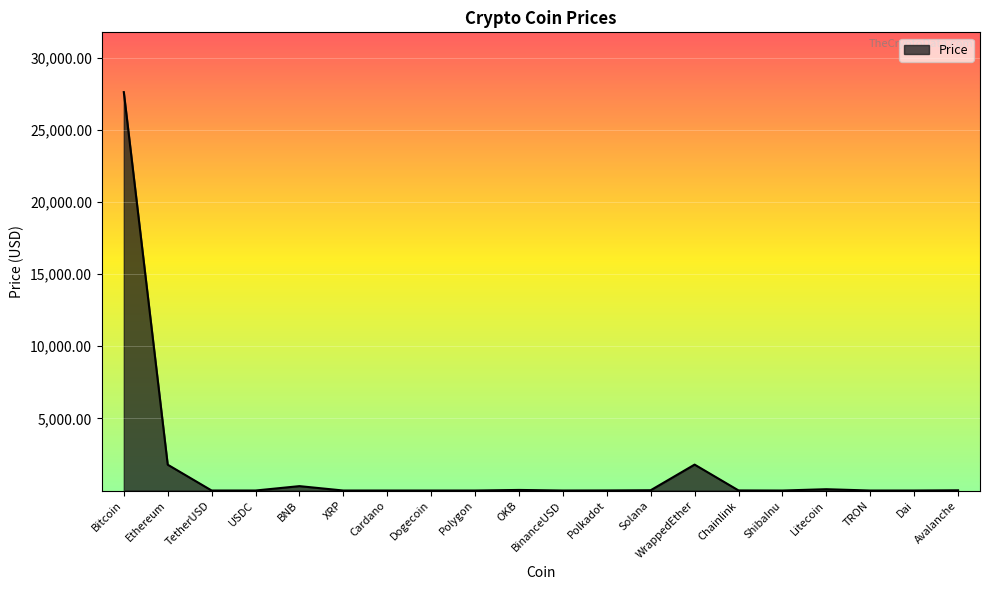

True or false: there are more than 2 points higher than both neighbors.

True